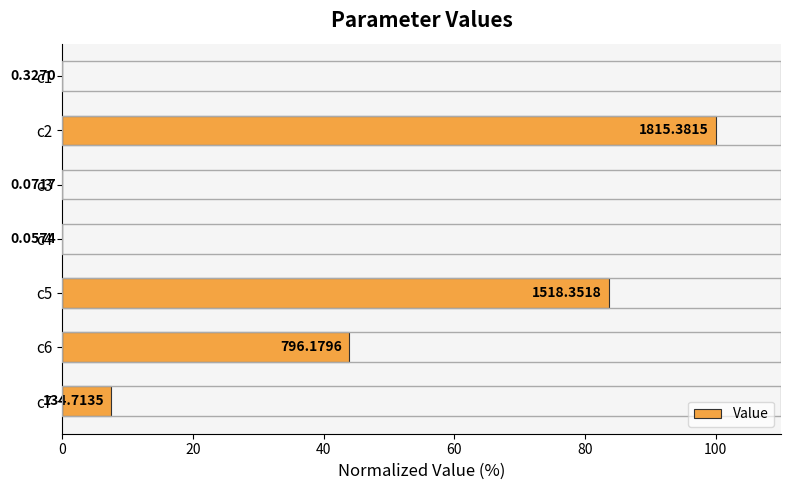

Are the bars horizontal?

Yes